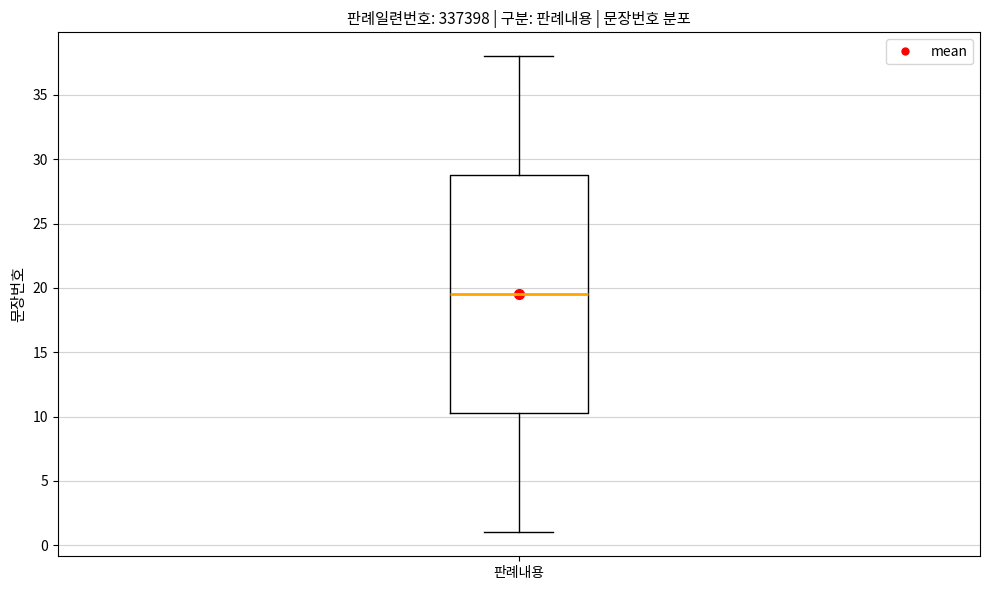

Read this box plot against the y-axis: the position of the median line, the range covered by the box, and the ends of both whiskers. The values are not printed on the chart, so give them approximately, as read against the axis.

median 19.5, box 10.5 to 29.0, whiskers 1.0 to 38.0